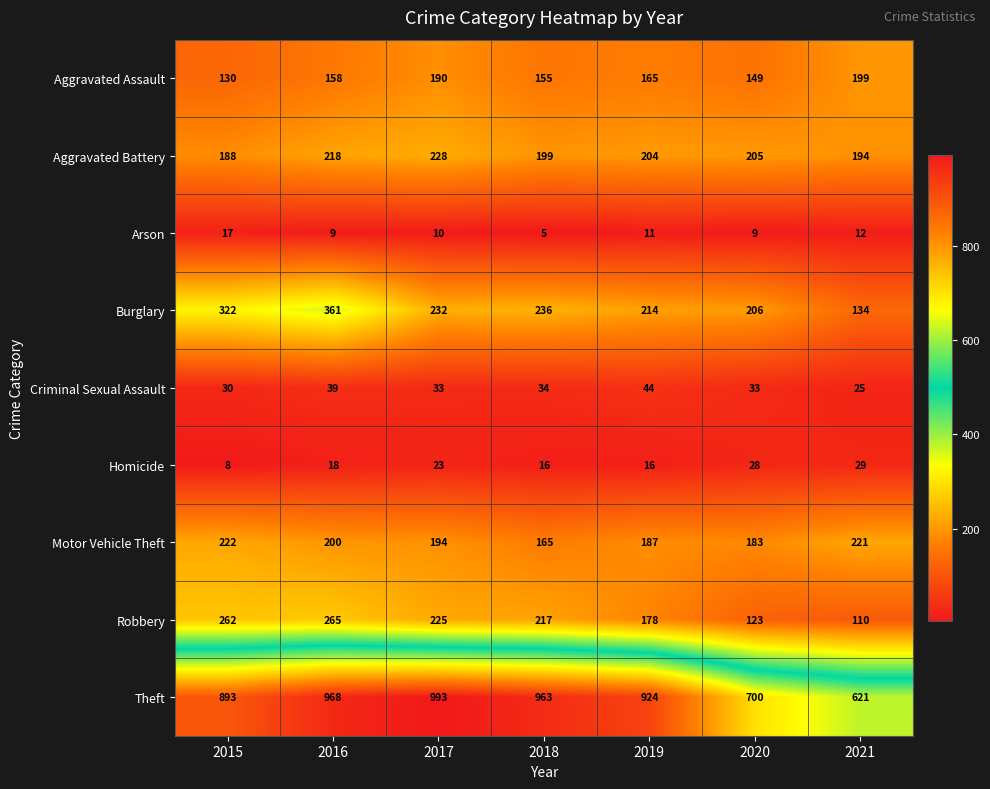

Which label corresponds to the largest value in the chart?

2017